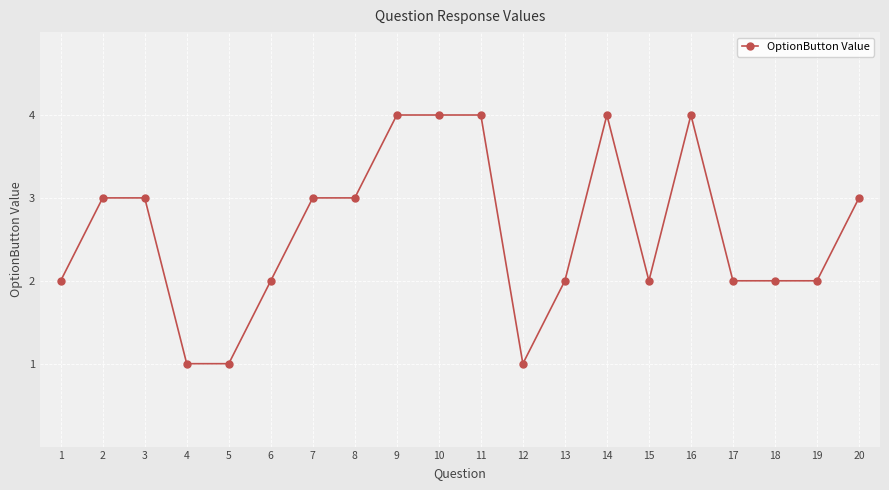

What is the greatest value displayed?

4